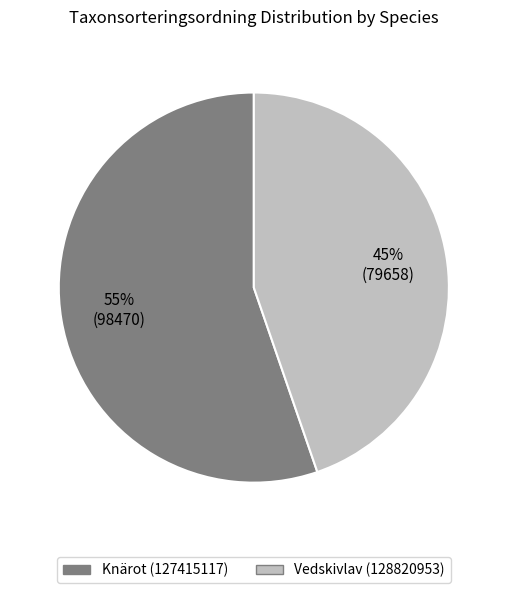

Does any single category account for the majority?

Yes